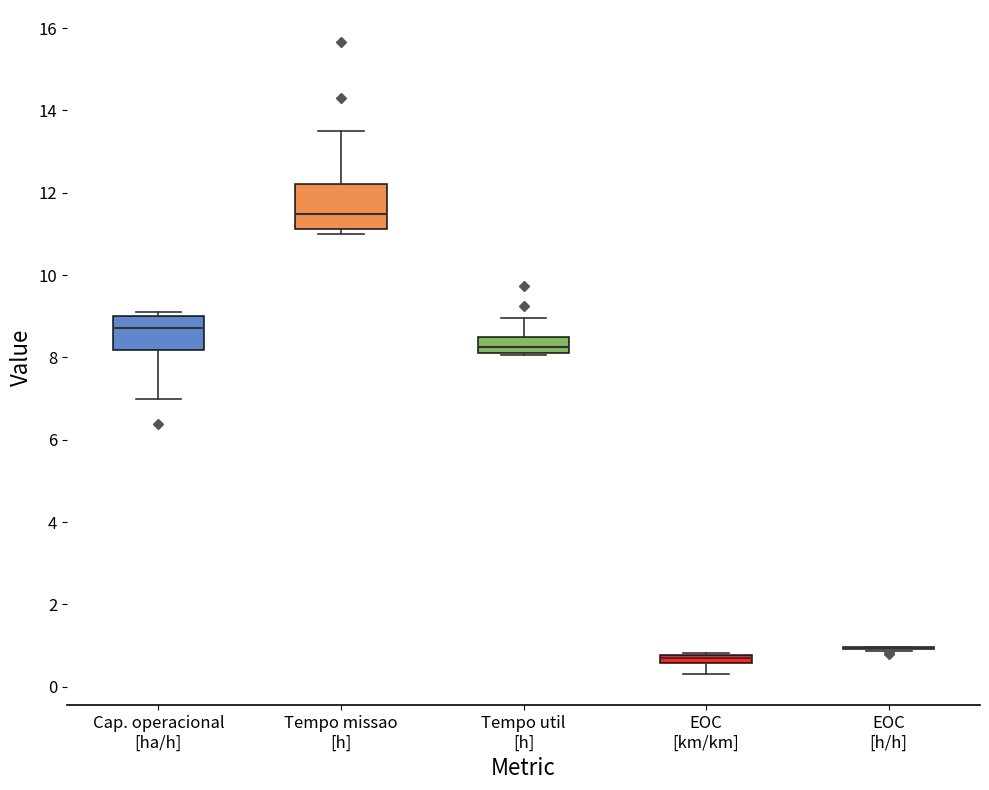

Which box is the tallest, from its lower edge to its upper edge?

Tempo missao [h]